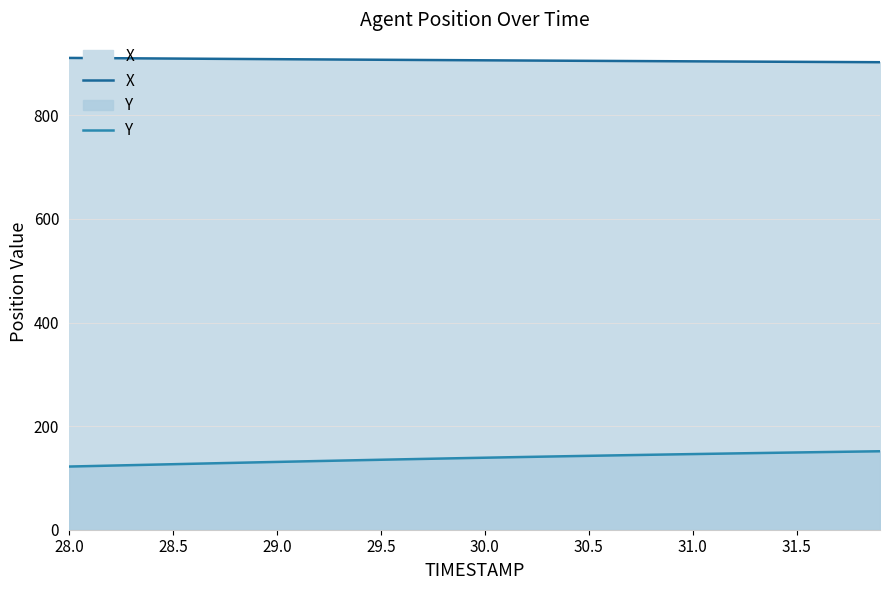

What is the difference between the second highest and second lowest values in the Y series?

28.1